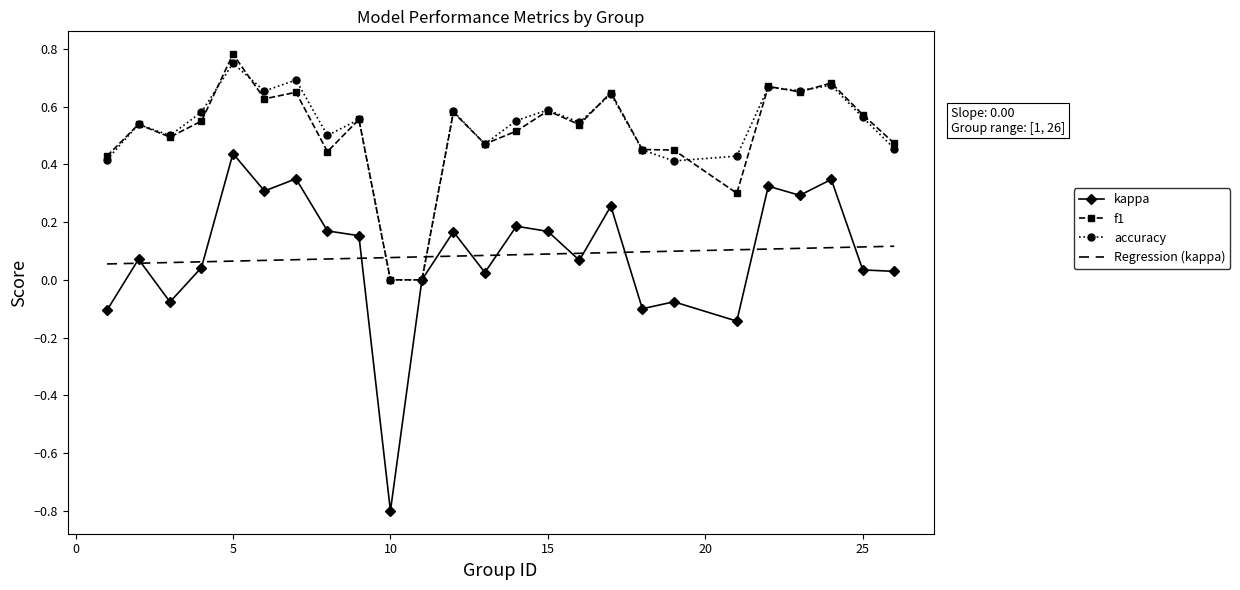

Which category has the highest value in the f1 series?

5